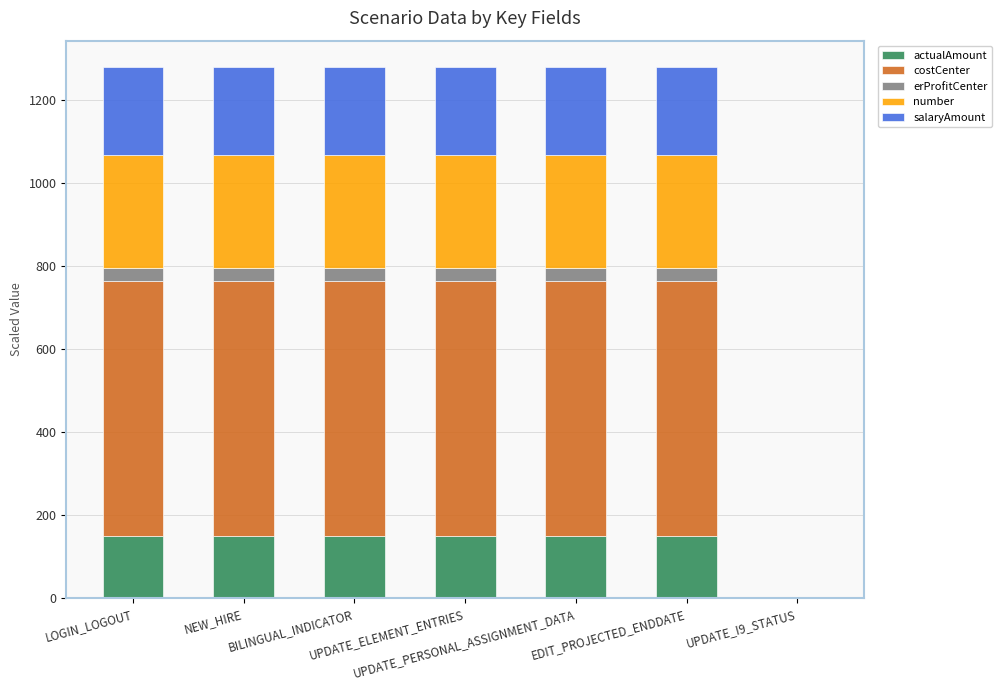

The erProfitCenter series shows 31.0 at UPDATE_PERSONAL_ASSIGNMENT_DATA. True or false?

True